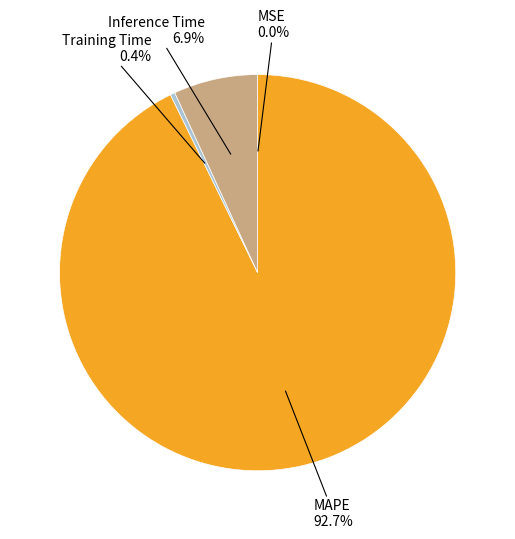

Is there a majority slice in this chart?

Yes